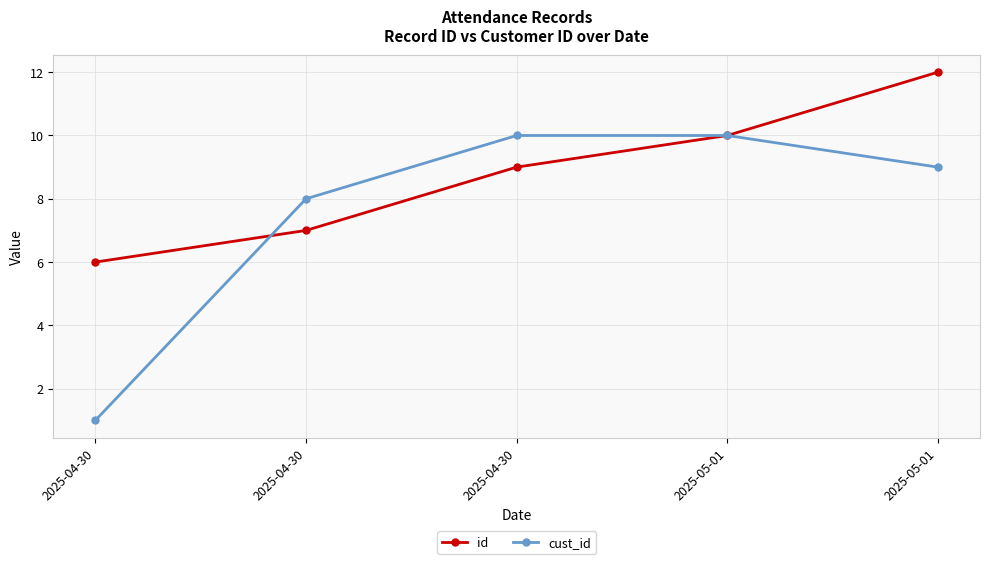

Reading left to right, what are all the values shown in this chart?

id: 2025-04-30=6	2025-04-30=7	2025-04-30=9	2025-05-01=10	2025-05-01=12
cust_id: 2025-04-30=1	2025-04-30=8	2025-04-30=10	2025-05-01=10	2025-05-01=9